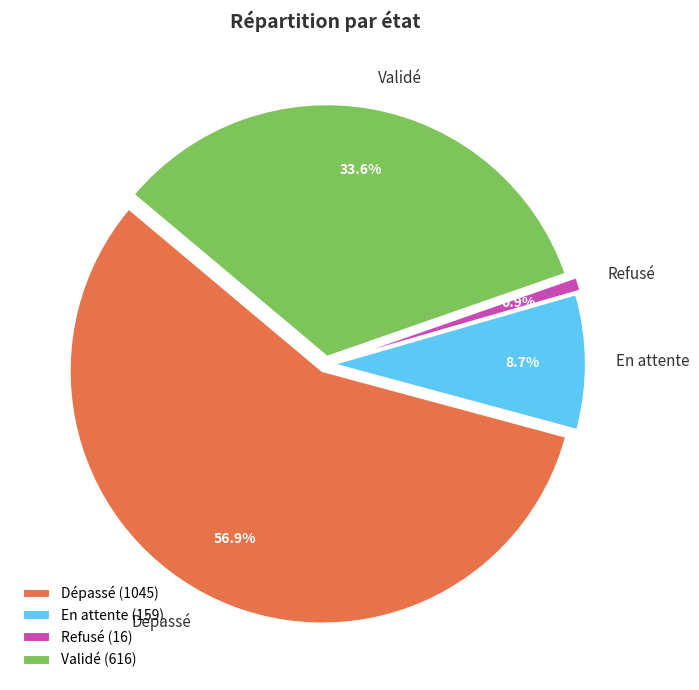

Rank the categories by value from lowest to highest.

Refusé, En attente, Validé, Dépassé